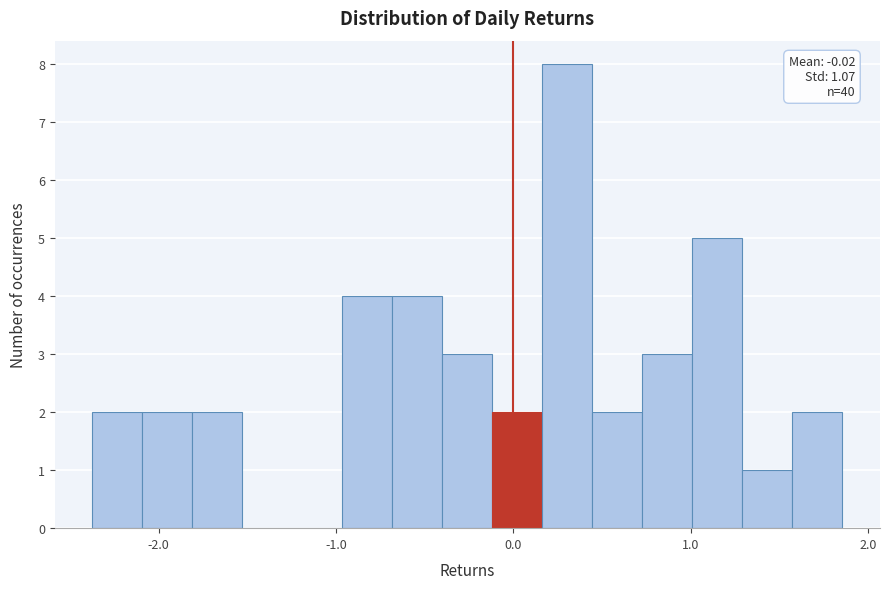

Read against the x-axis, roughly where is the centre of the tallest bar?

0.3